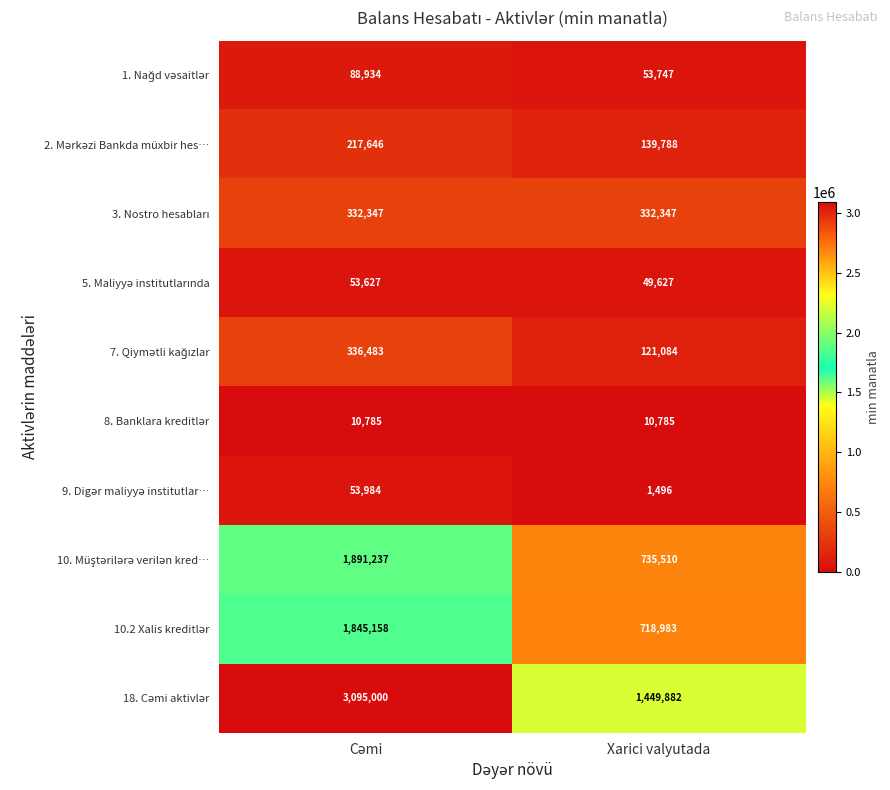

What is the maximum value shown in the chart?

3095000